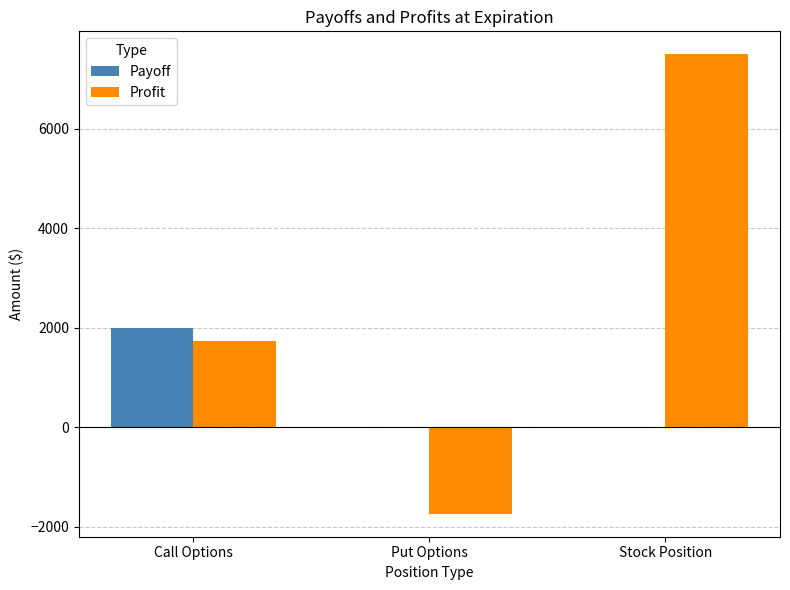

What is the total value across all series at Call Options?

3740